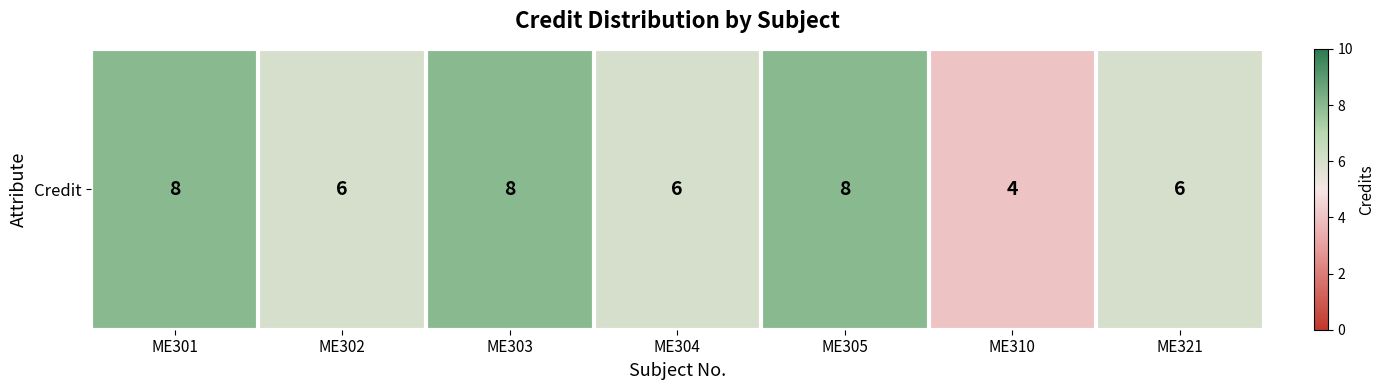

What is the greatest value displayed?

8